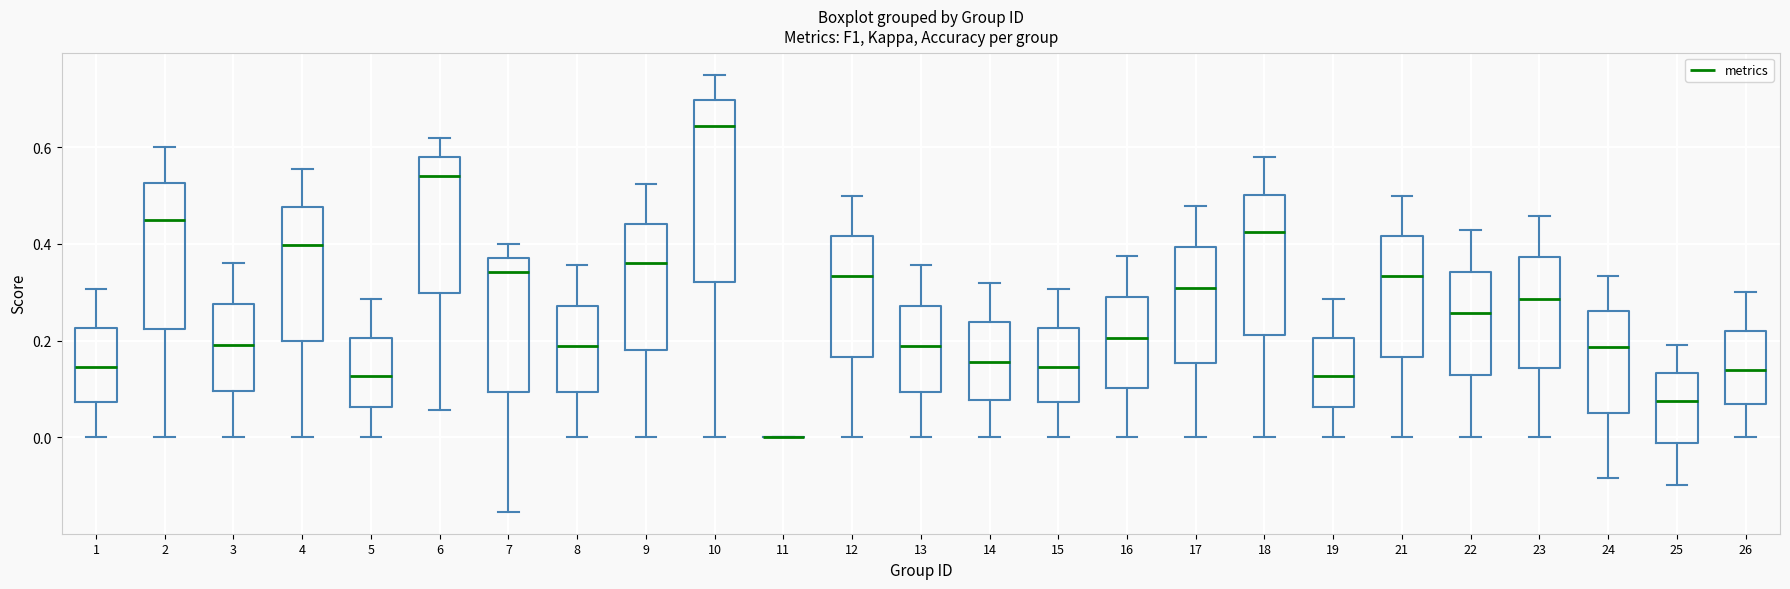

Reading left to right, transcribe this box plot: for each box, give where its median line is, the range the box spans, and where its two whiskers end, as read against the y-axis. The values are not printed on the chart, so give them approximately, as read against the axis.

1: median 0.14, box 0.08 to 0.22, whiskers 0.00 to 0.30
2: median 0.46, box 0.22 to 0.52, whiskers 0.00 to 0.60
3: median 0.20, box 0.10 to 0.28, whiskers 0.00 to 0.36
4: median 0.40, box 0.20 to 0.48, whiskers 0.00 to 0.56
5: median 0.12, box 0.06 to 0.20, whiskers 0.00 to 0.28
6: median 0.54, box 0.30 to 0.58, whiskers 0.06 to 0.62
7: median 0.34, box 0.10 to 0.38, whiskers -0.16 to 0.40
8: median 0.18, box 0.10 to 0.28, whiskers 0.00 to 0.36
9: median 0.36, box 0.18 to 0.44, whiskers 0.00 to 0.52
10: median 0.64, box 0.32 to 0.70, whiskers 0.00 to 0.76
11: box collapsed to a line at 0.00, whiskers 0.00 to 0.00
12: median 0.34, box 0.16 to 0.42, whiskers 0.00 to 0.50
13: median 0.18, box 0.10 to 0.28, whiskers 0.00 to 0.36
14: median 0.16, box 0.08 to 0.24, whiskers 0.00 to 0.32
15: median 0.14, box 0.08 to 0.22, whiskers 0.00 to 0.30
16: median 0.20, box 0.10 to 0.28, whiskers 0.00 to 0.38
17: median 0.30, box 0.16 to 0.40, whiskers 0.00 to 0.48
18: median 0.42, box 0.22 to 0.50, whiskers 0.00 to 0.58
19: median 0.12, box 0.06 to 0.20, whiskers 0.00 to 0.28
21: median 0.34, box 0.16 to 0.42, whiskers 0.00 to 0.50
22: median 0.26, box 0.12 to 0.34, whiskers 0.00 to 0.42
23: median 0.28, box 0.14 to 0.38, whiskers 0.00 to 0.46
24: median 0.18, box 0.06 to 0.26, whiskers -0.08 to 0.34
25: median 0.08, box -0.02 to 0.14, whiskers -0.10 to 0.20
26: median 0.14, box 0.06 to 0.22, whiskers 0.00 to 0.30